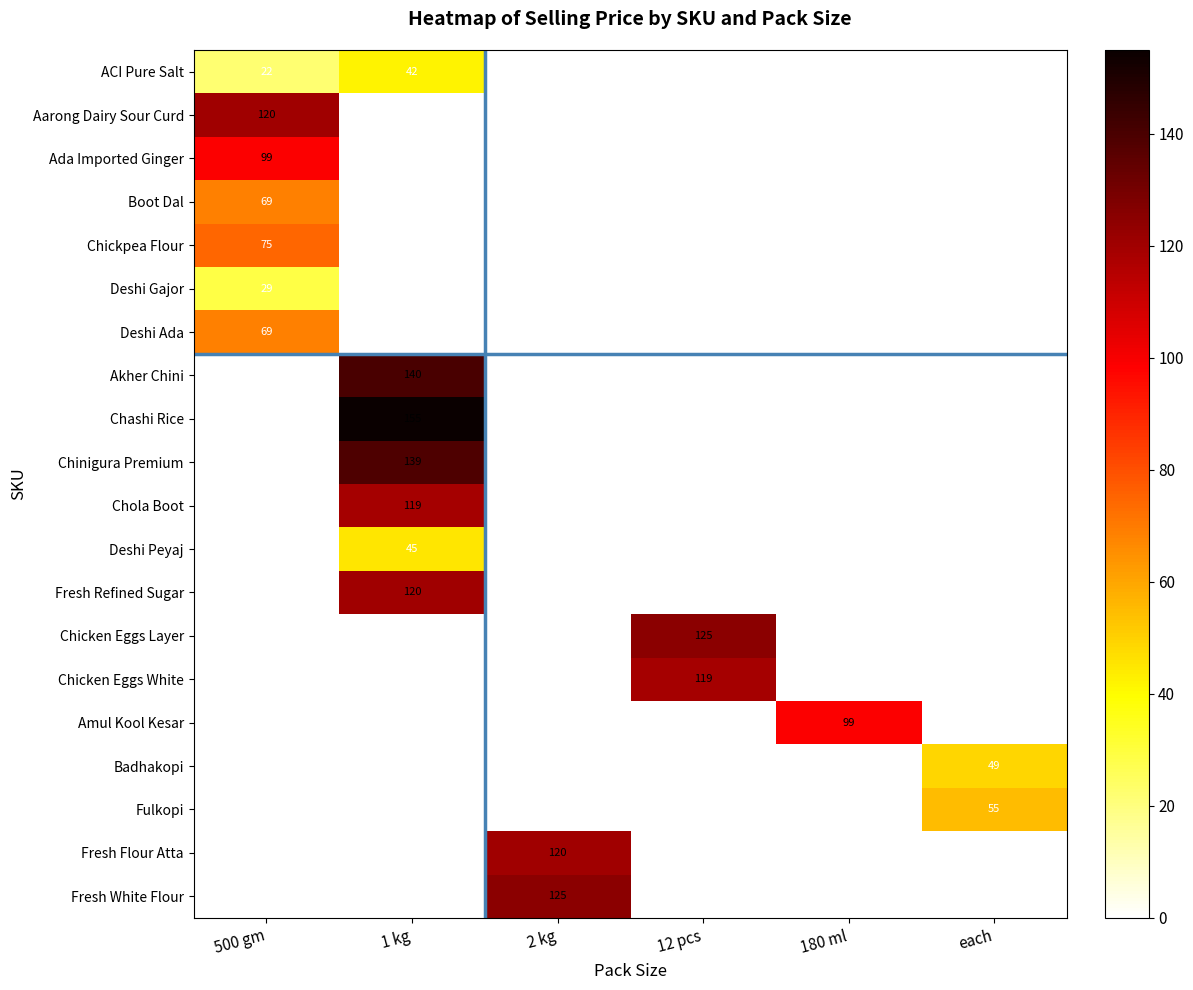

At which category does the chart reach its peak across all series?

1 kg